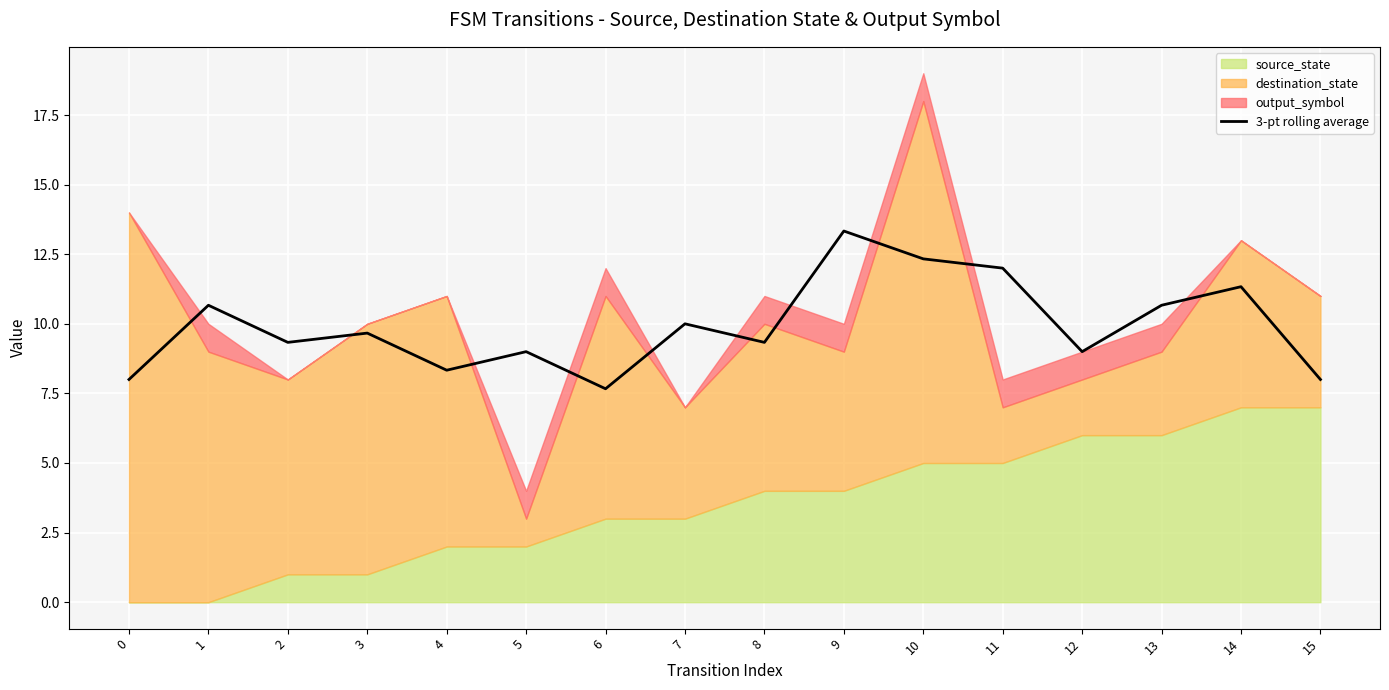

Rank the categories by value from lowest to highest.

6, 0, 15, 4, 5, 12, 2, 8, 3, 7, 1, 13, 14, 11, 10, 9